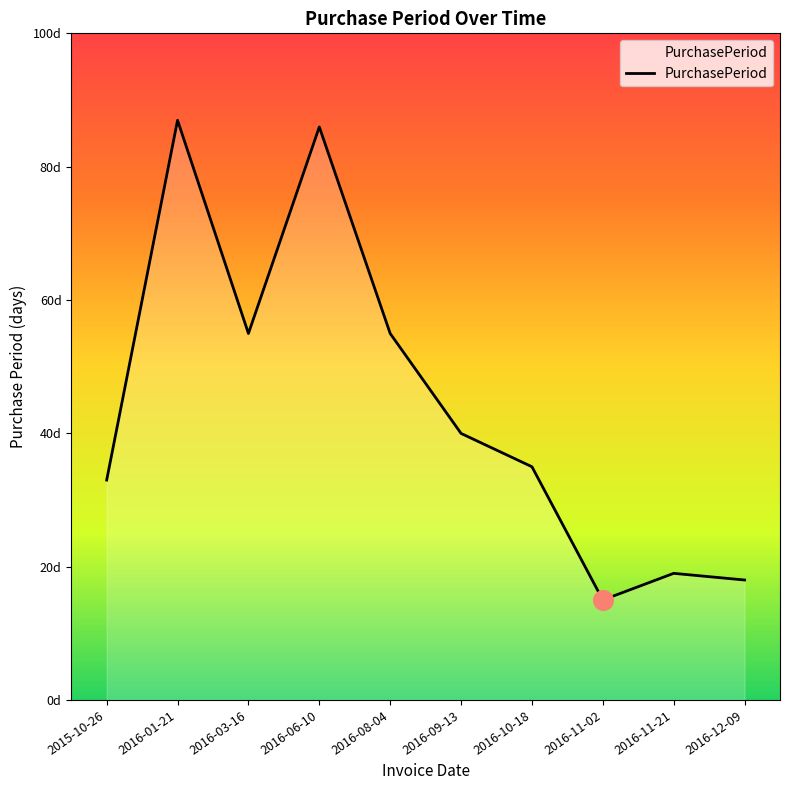

What is the change in value from 2016-06-10 to 2016-12-09?

-68